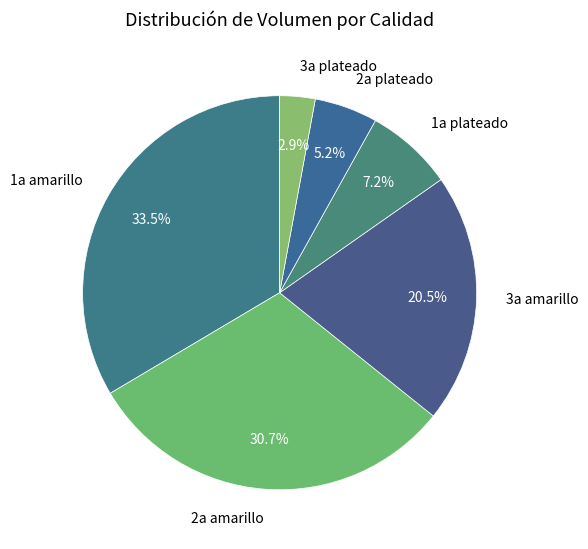

What is the ratio of the value at 1a amarillo to the value at 3a amarillo?

1.6